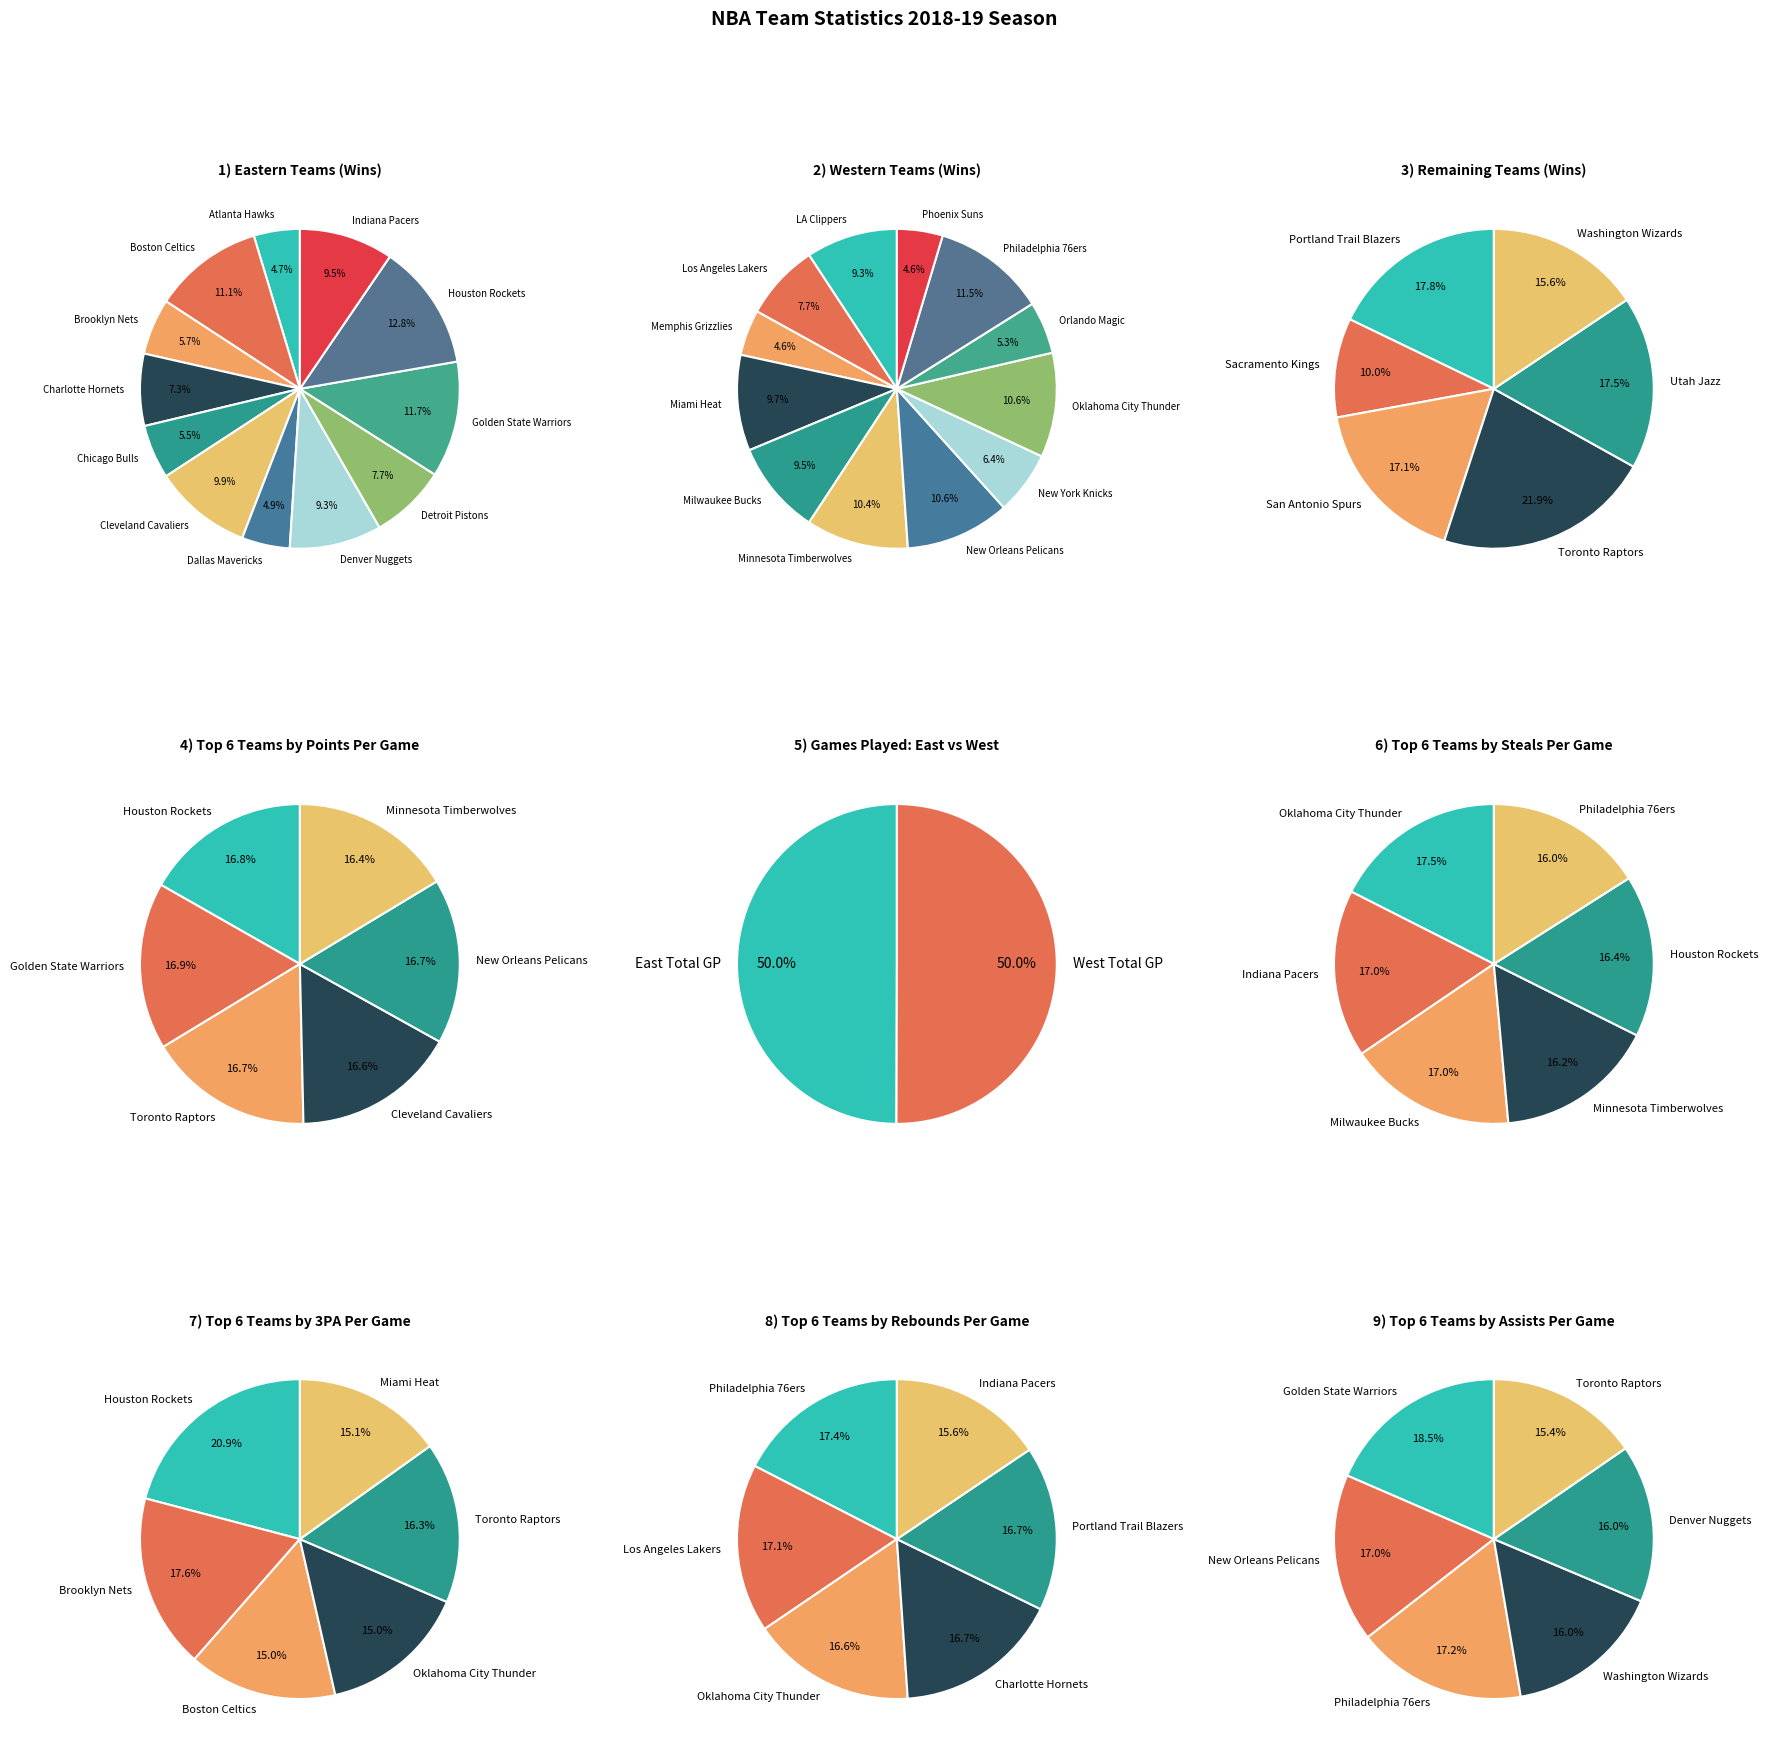

Between Golden State Warriors and Charlotte Hornets, which is larger?

Golden State Warriors